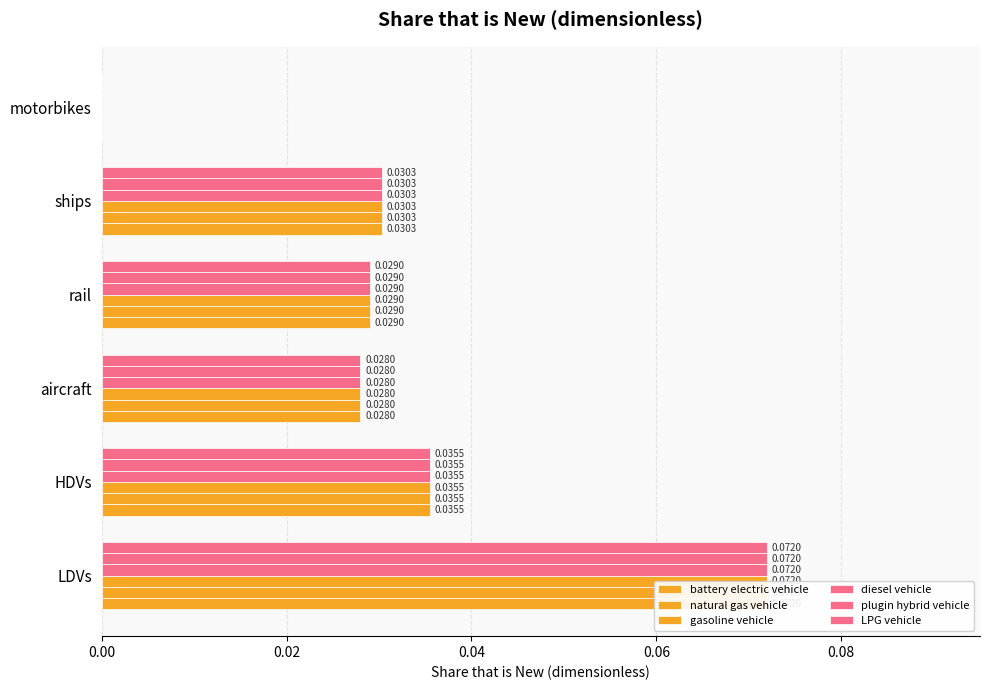

Are the bars grouped side by side (vs. stacked)?

Yes